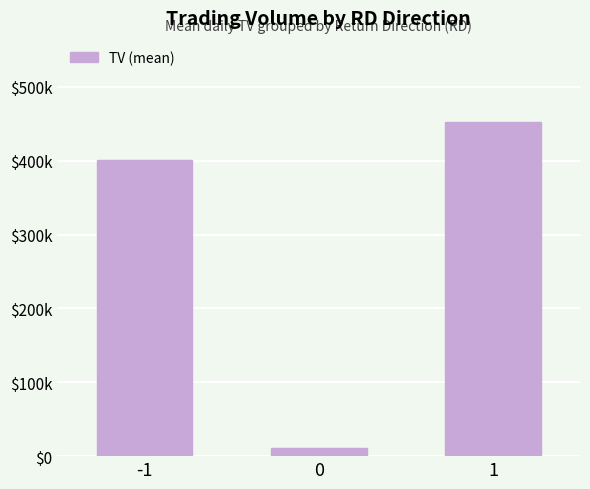

Are the bars horizontal?

No